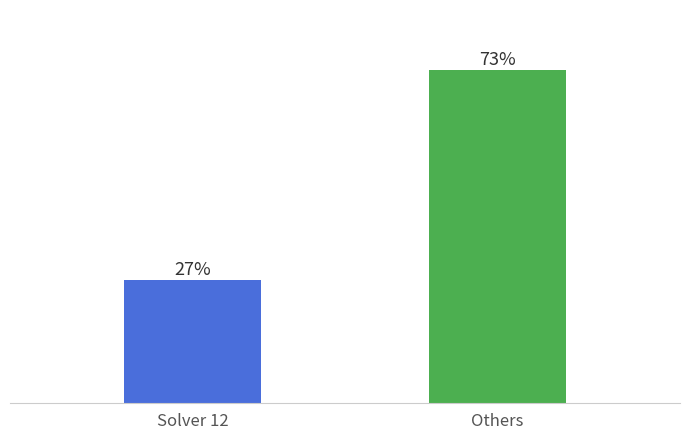

What is the difference between the values at Others and Solver 12?

513